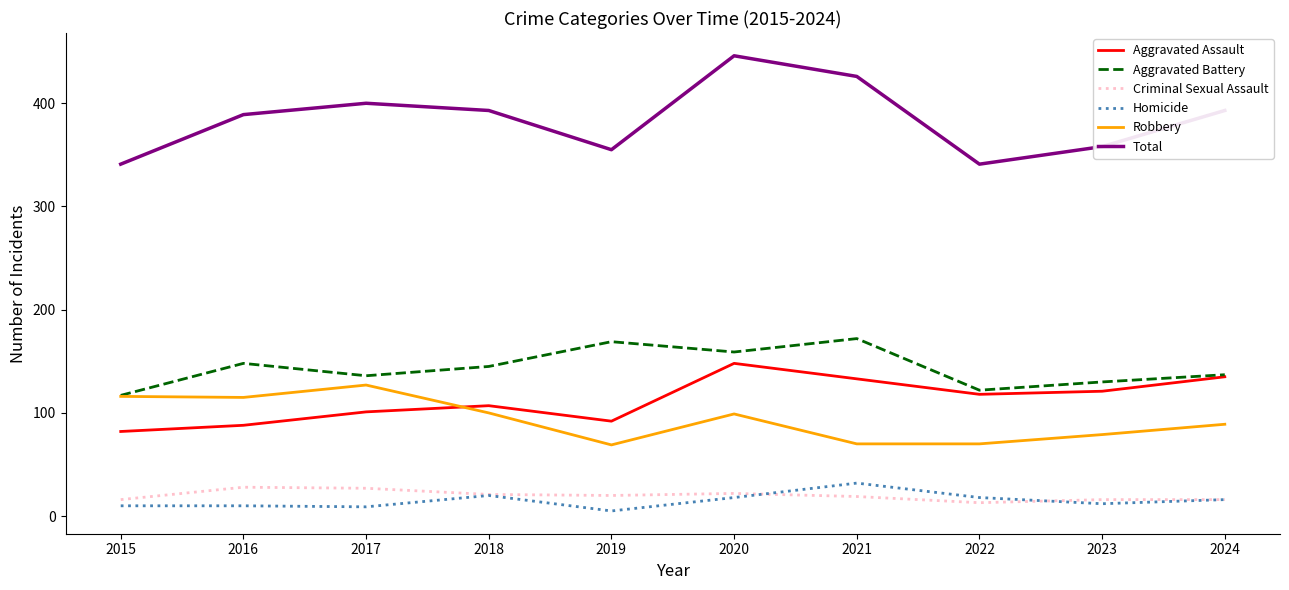

At how many categories does at least one series exceed 213?

10